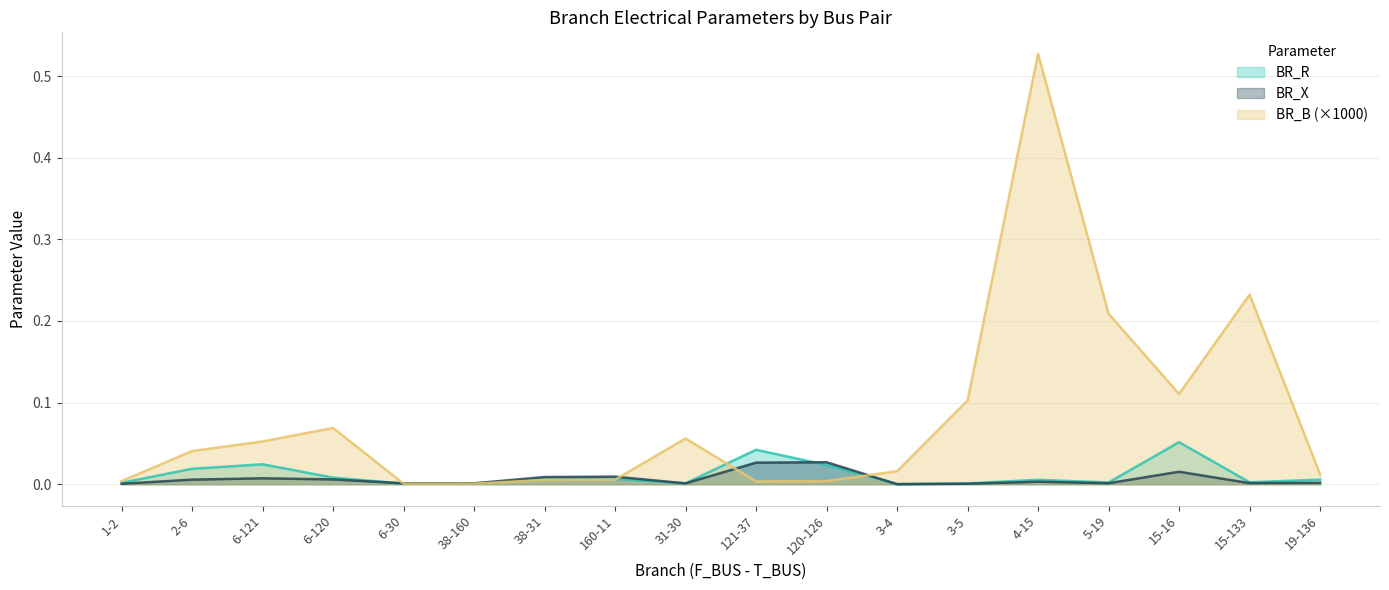

What is the maximum value shown in the chart?

0.5